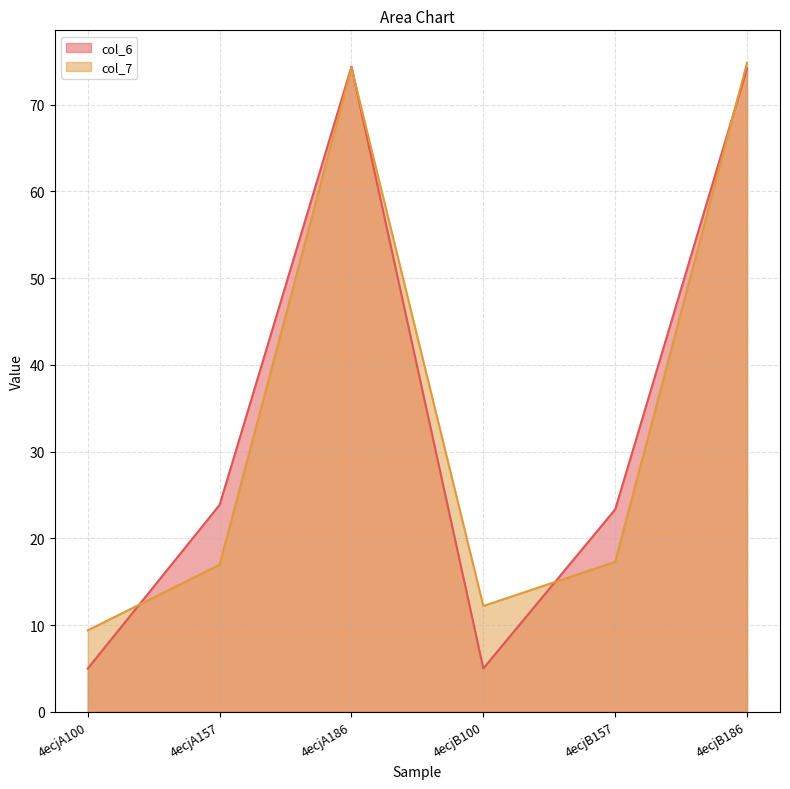

List the series in order of their peak value, lowest first.

col_6, col_7